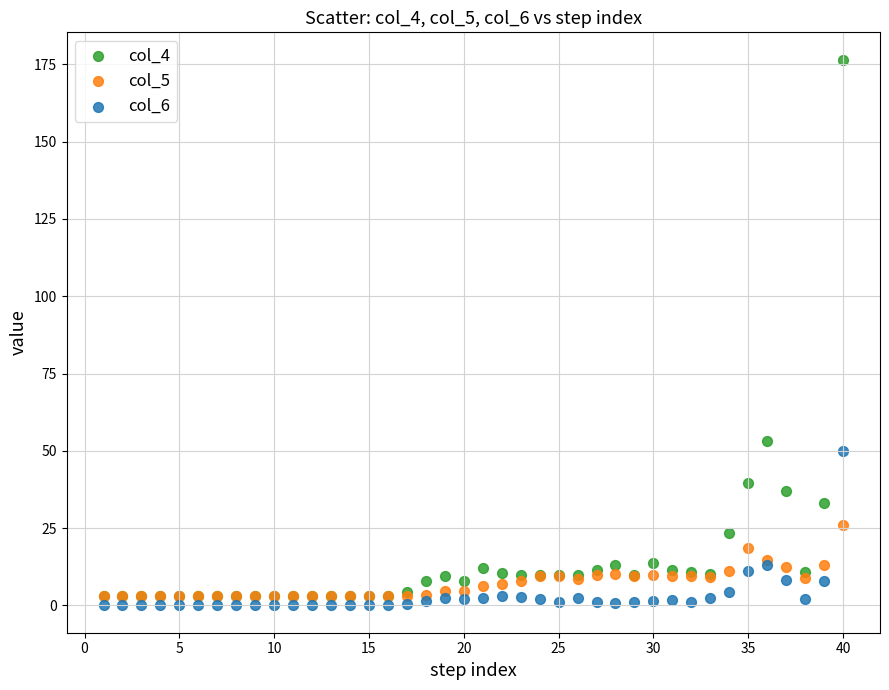

What are all the series names shown in the legend?

col_4, col_5, col_6